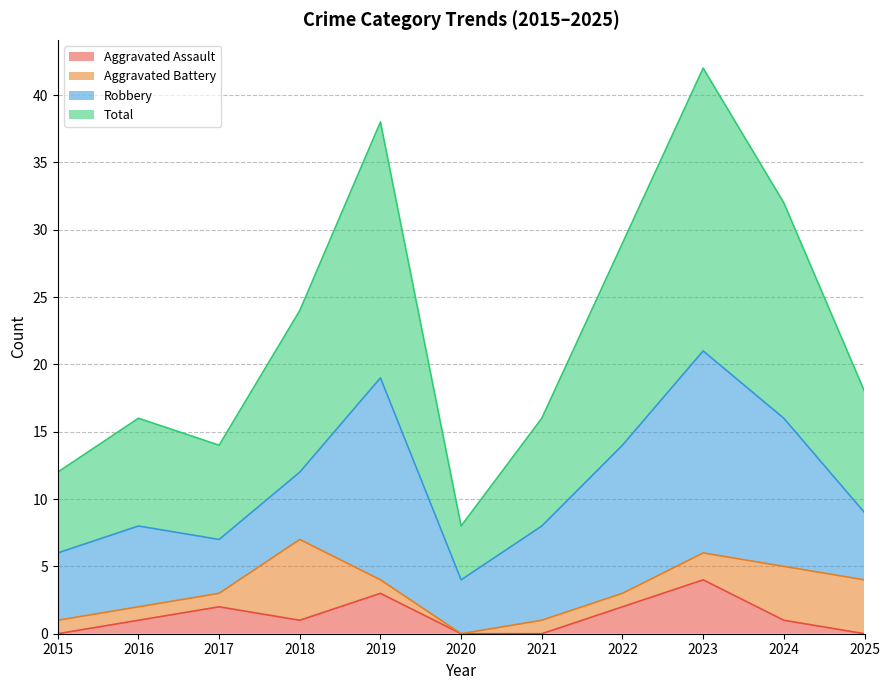

At how many categories does at least one series exceed 17?

6